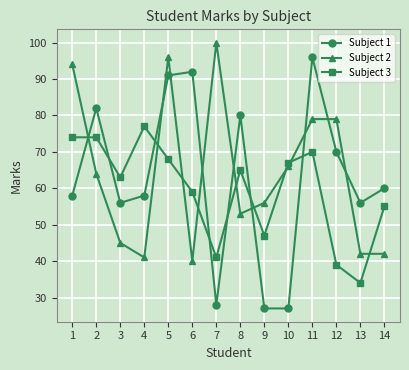

What is the value of the Subject 2 point at the 9th from the left?

56